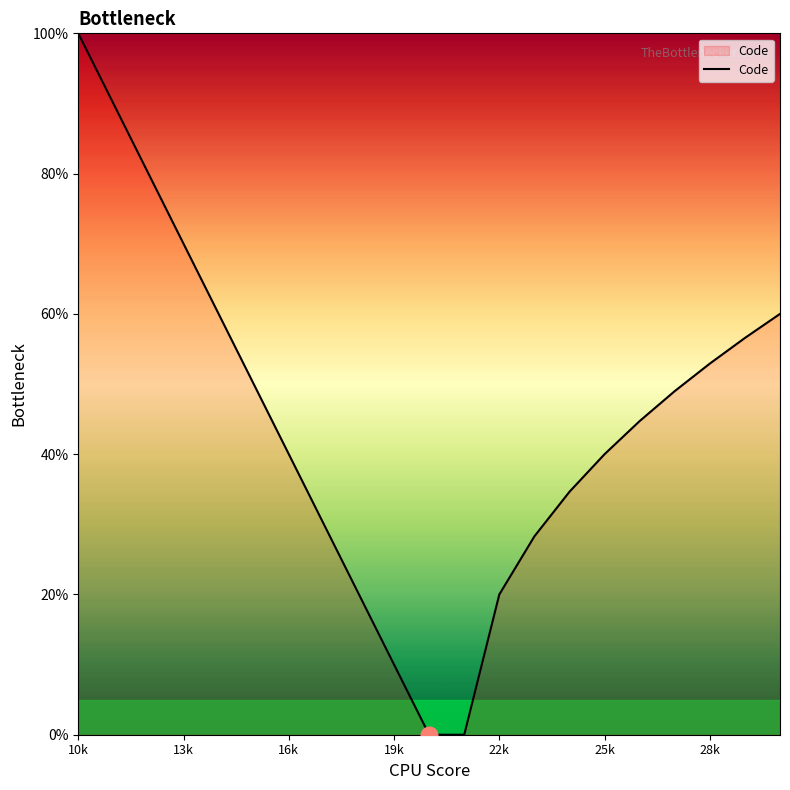

Is this an area chart (filled region under the line)?

No